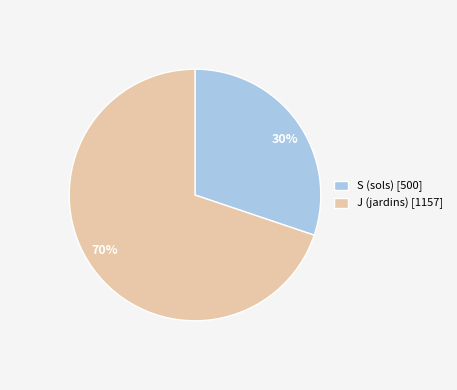

Is it true that S (sols) is 38% of the pie?

False